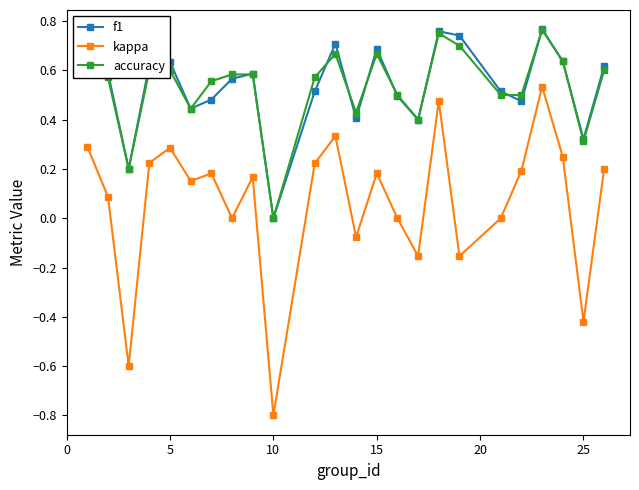

What are all the series names shown in the legend?

f1, kappa, accuracy